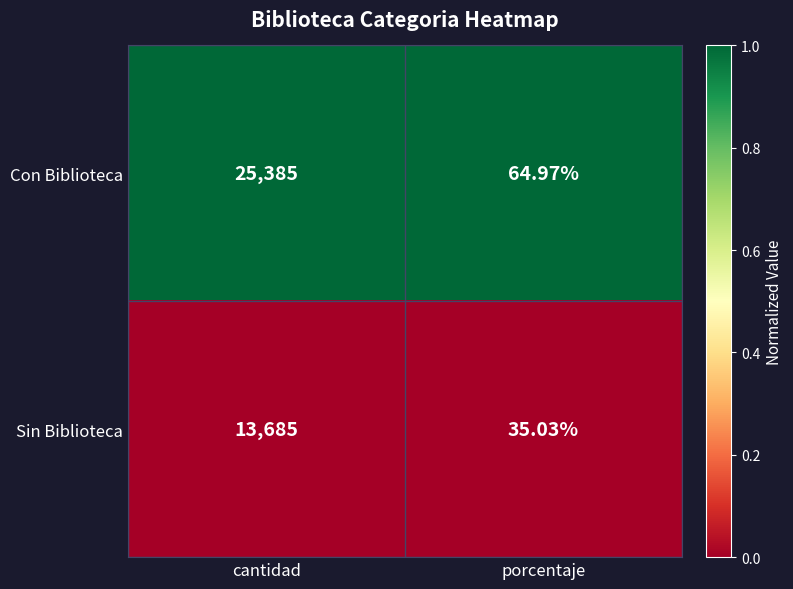

What is the total value across all series at cantidad?

39070.0